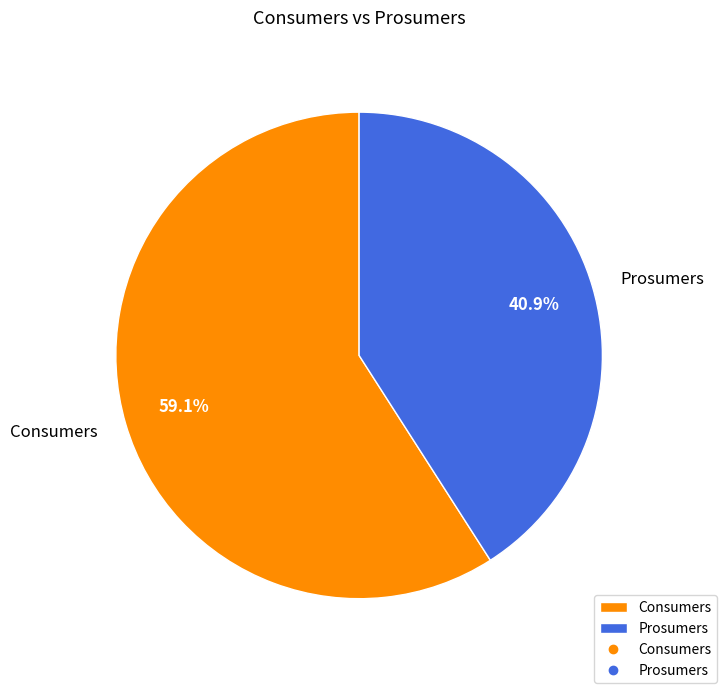

To the nearest percent, what is the average slice percentage?

50%